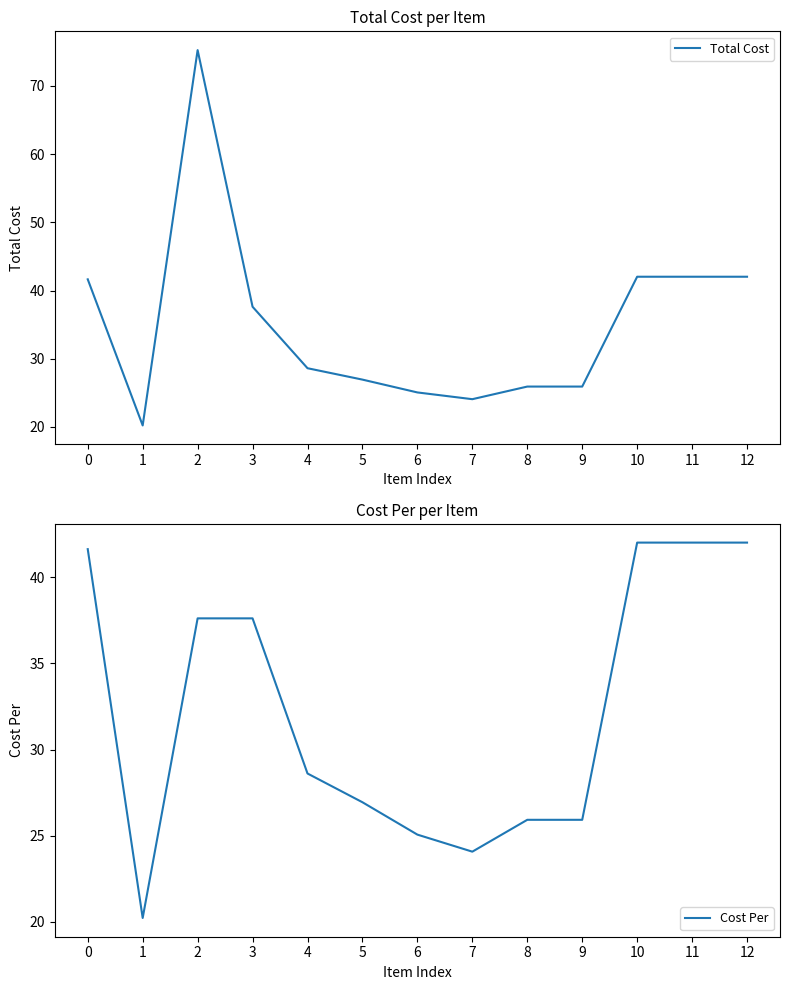

The Total Cost series shows 8.5 at 11. True or false?

False